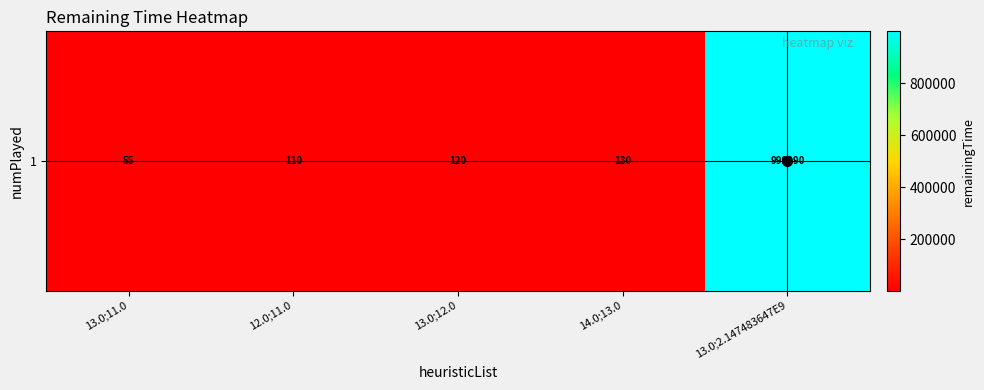

List the labels in order of value, smallest first.

13.0;11.0, 12.0;11.0, 13.0;12.0, 14.0;13.0, 13.0;2.147483647E9